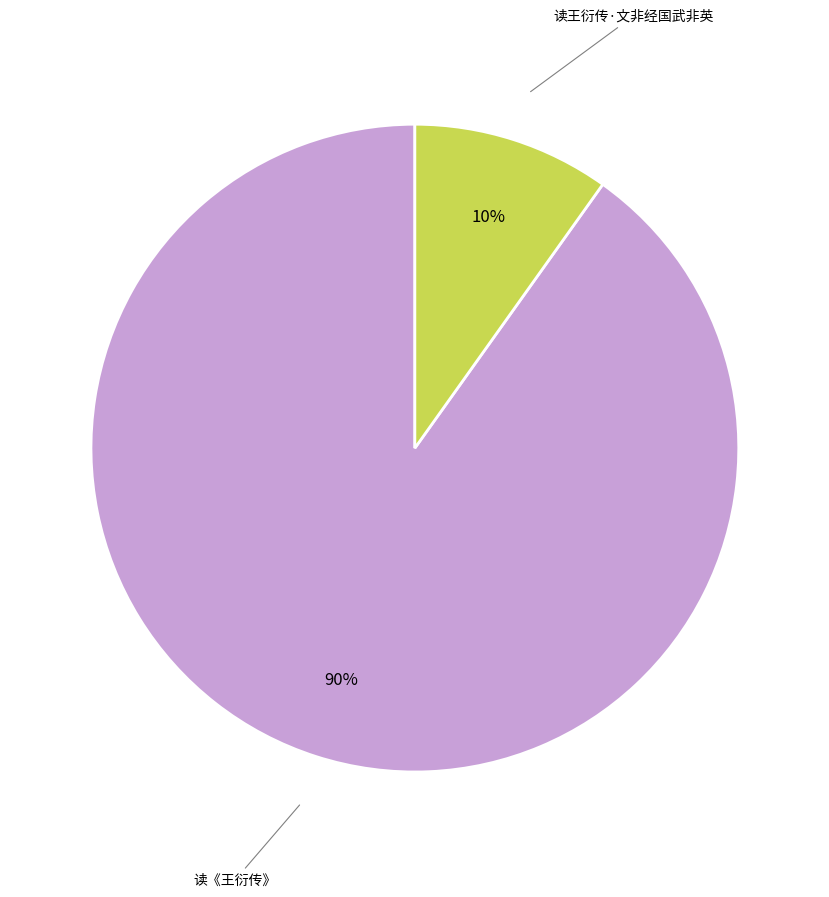

To the nearest percent, what is the average slice percentage?

50%